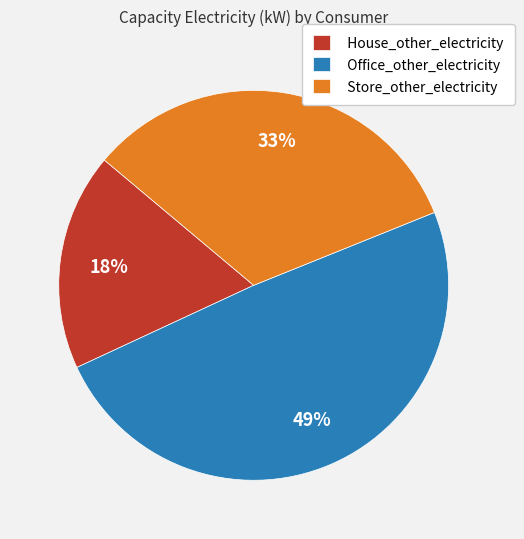

Which slice is the smallest?

House_other_electricity